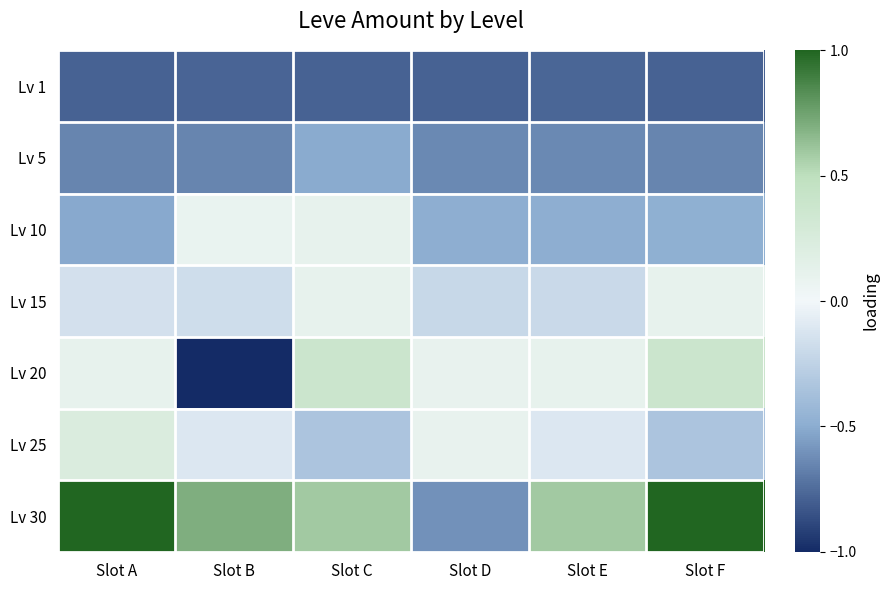

Which series has the largest total across all categories?

Lv 30